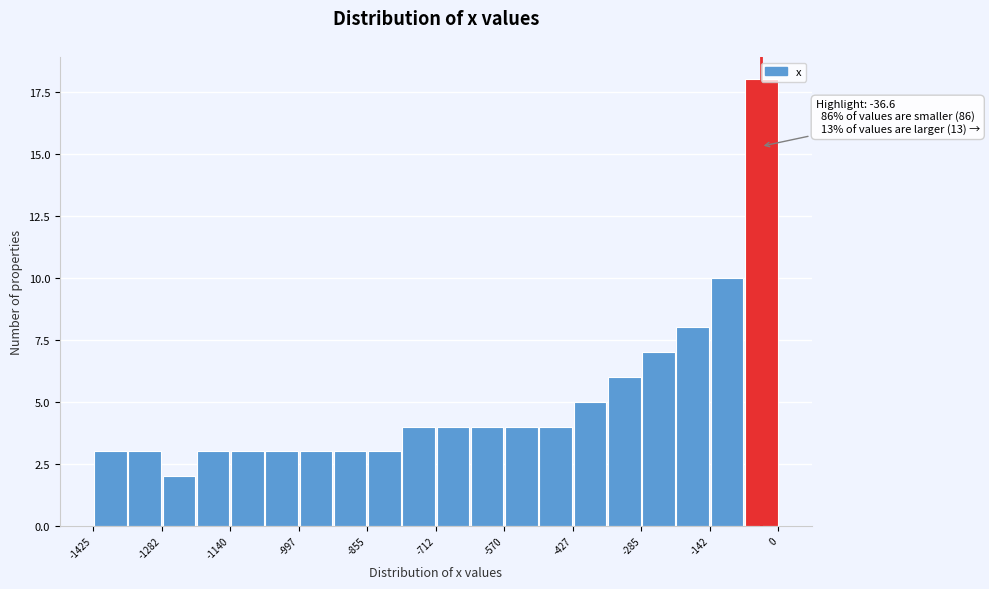

Read against the x-axis, roughly where is the centre of the tallest bar?

-40